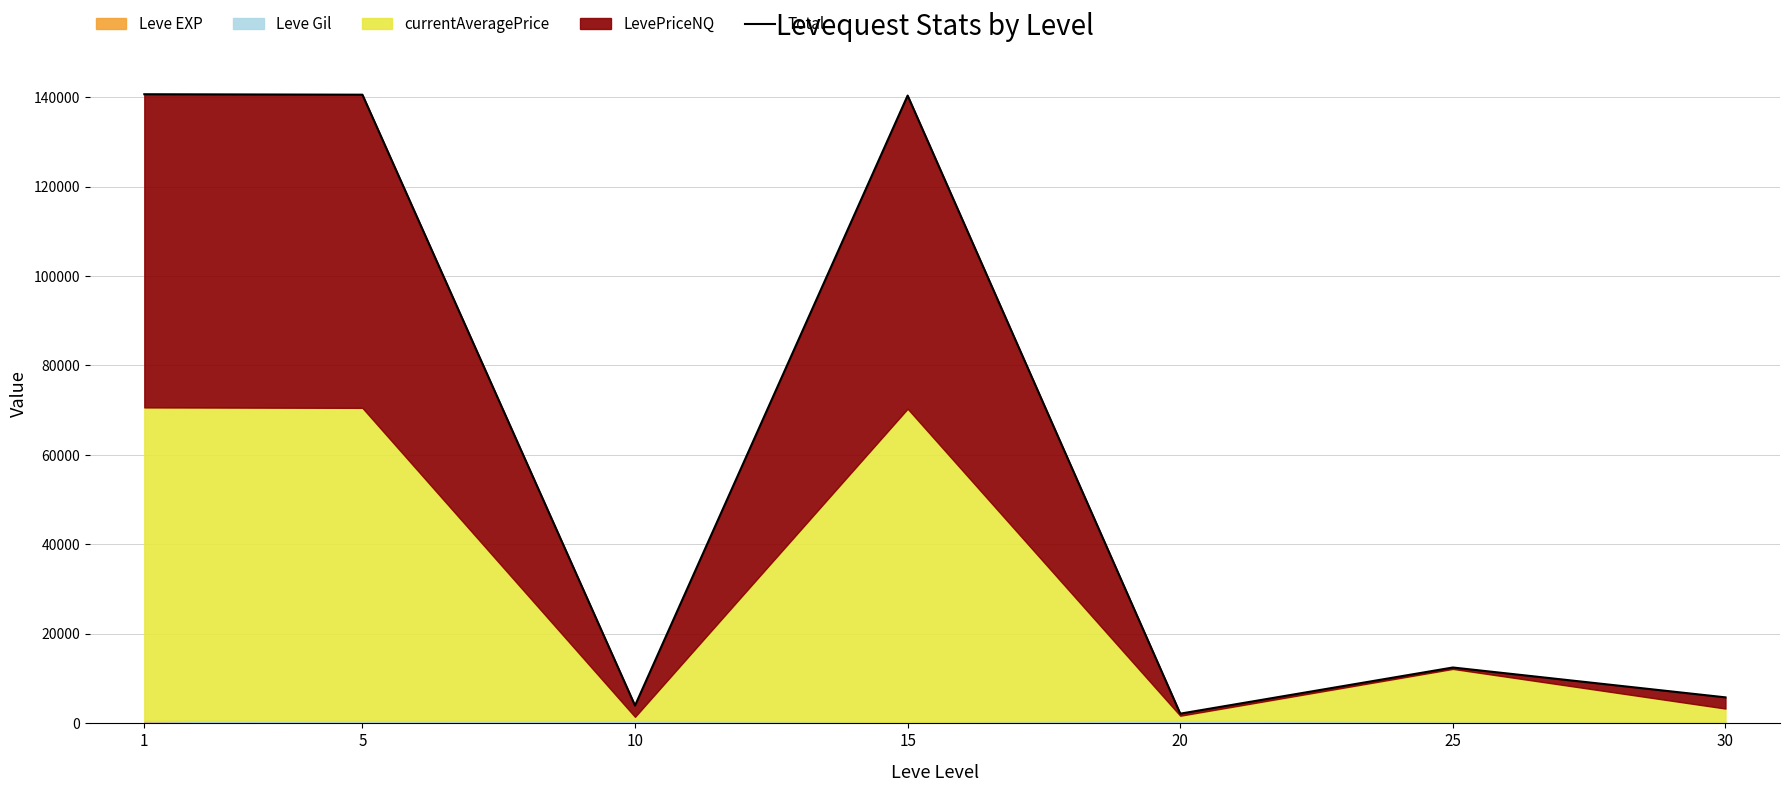

At which label does the data first exceed 12493?

1